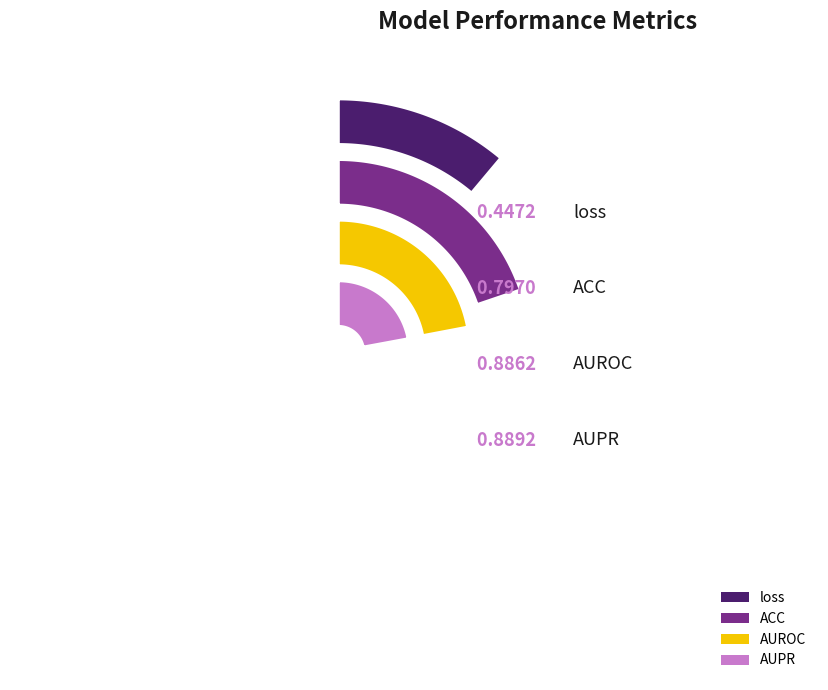

What percentage is the AUROC slice, to the nearest percent?

29%